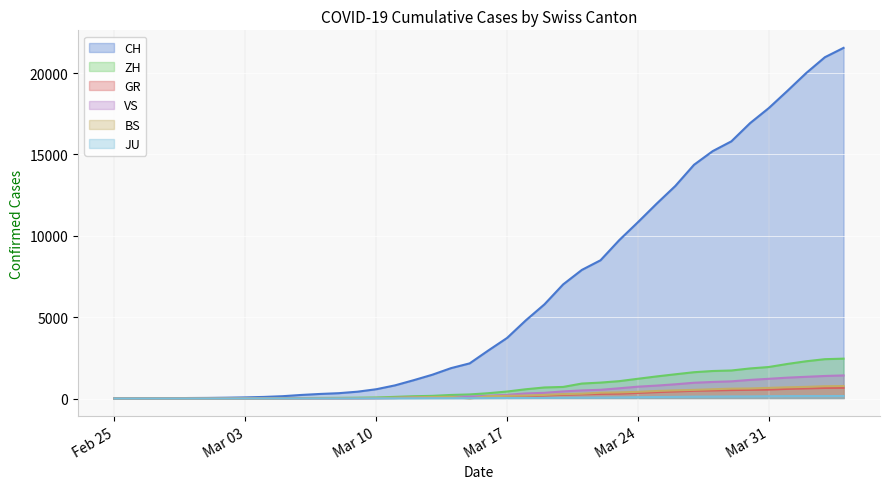

What is the maximum value for VS?

1418